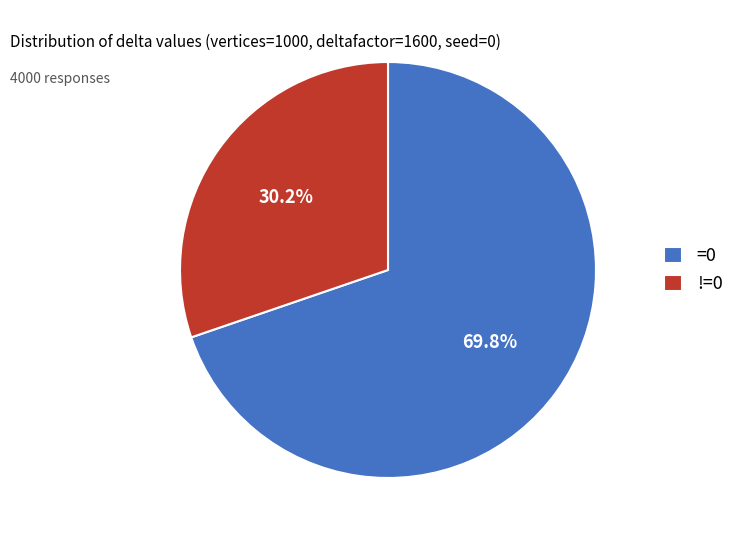

Rank the categories by value from lowest to highest.

!=0, =0